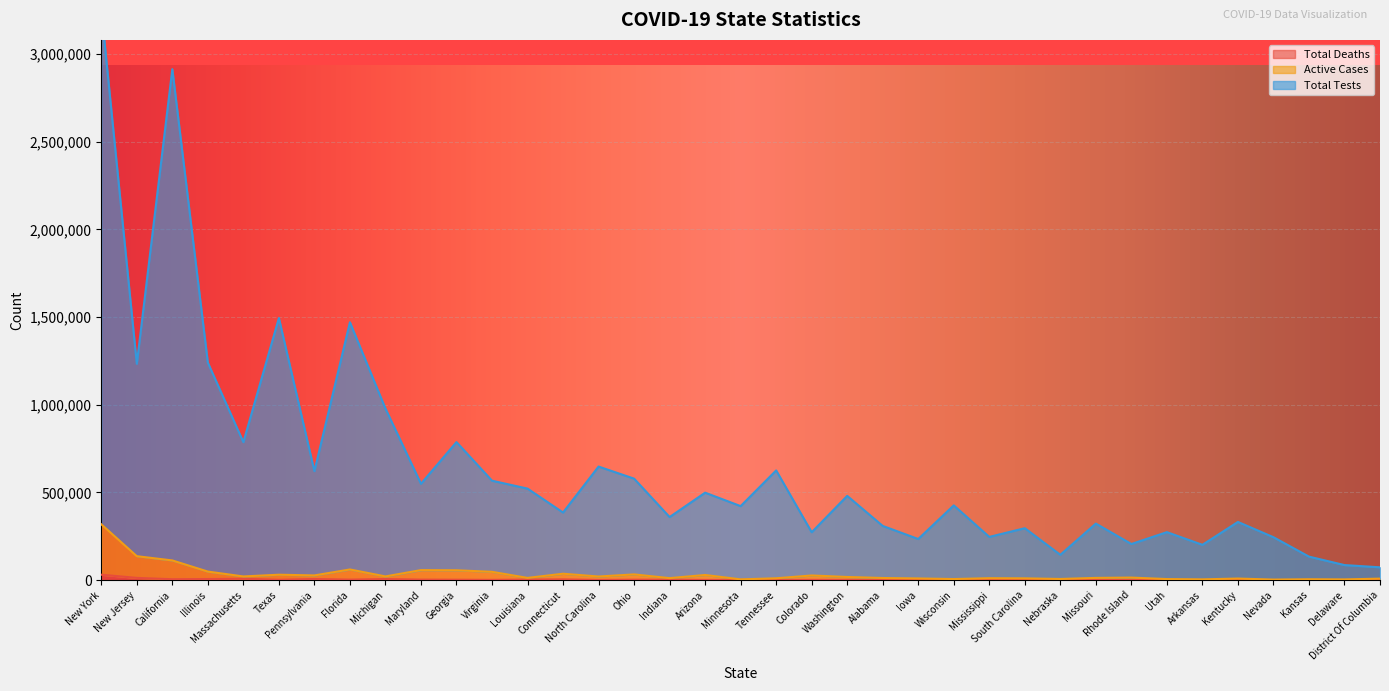

What is the difference between the second highest and minimum values in the Total Deaths series?

12594